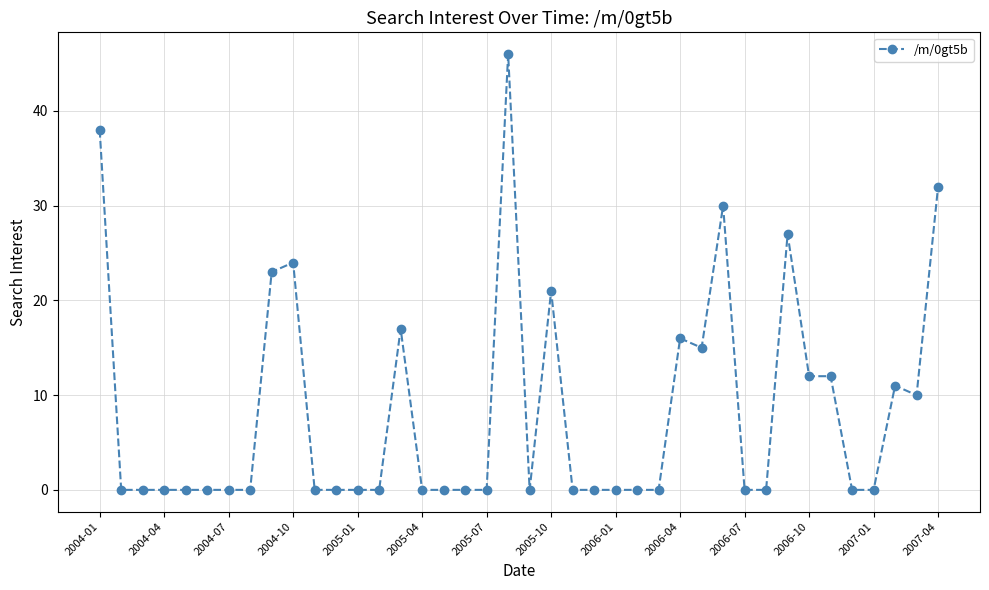

What is the maximum value shown in the chart?

46